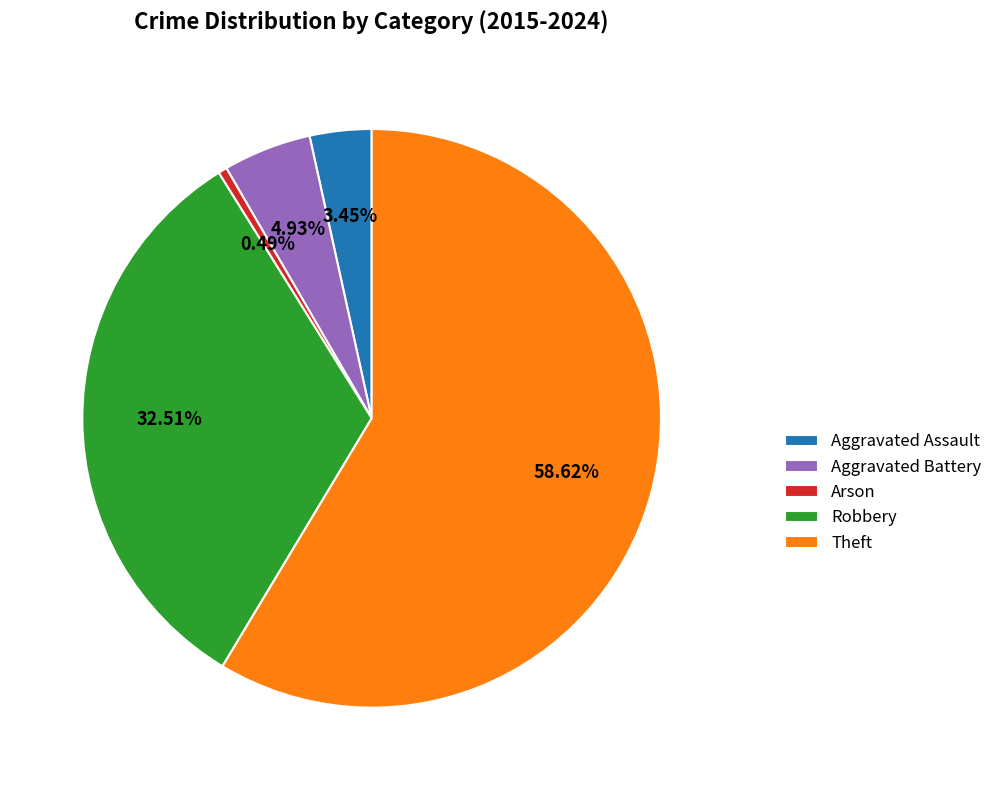

Combined, do Robbery and Theft account for over 50%?

Yes